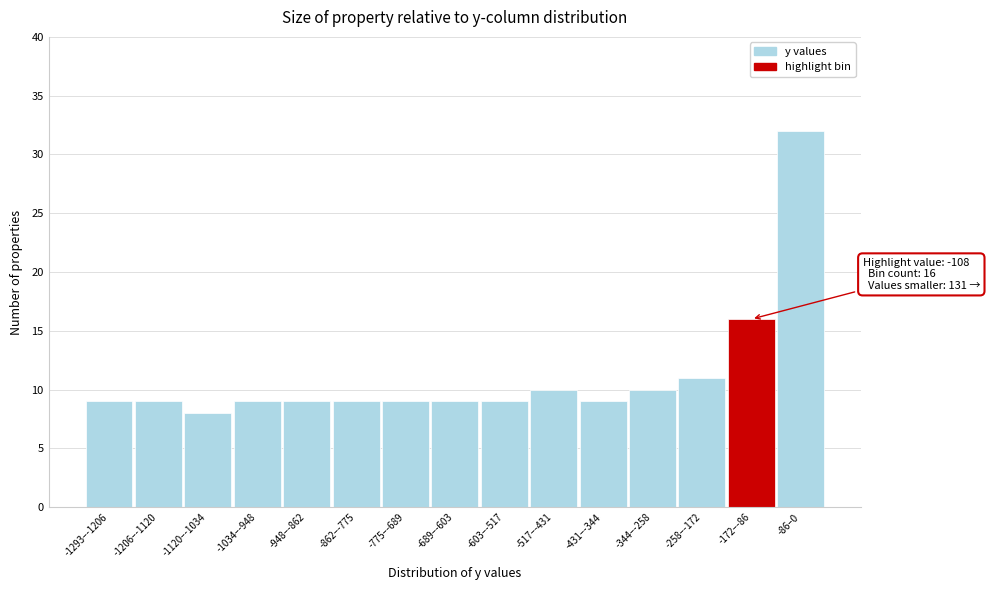

Reading left to right, extract all data points from this chart.

9	9	8	9	9	9	9	9	9	10	9	10	11	16	32